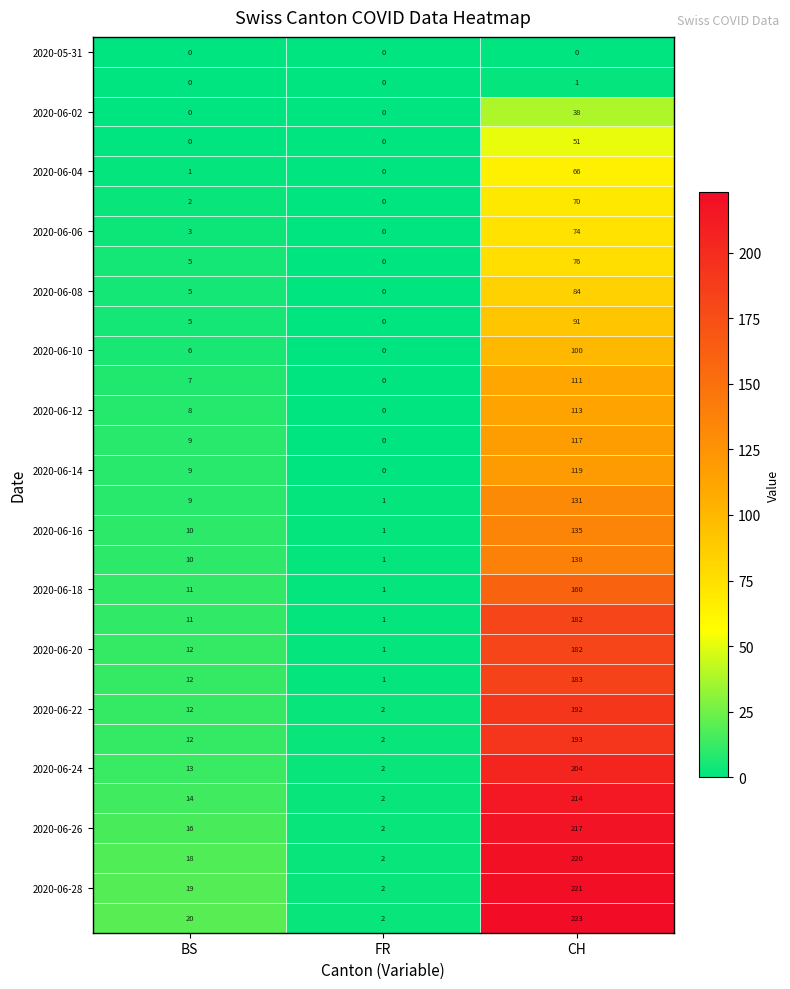

What is the spread (max minus min) of values at CH?

223